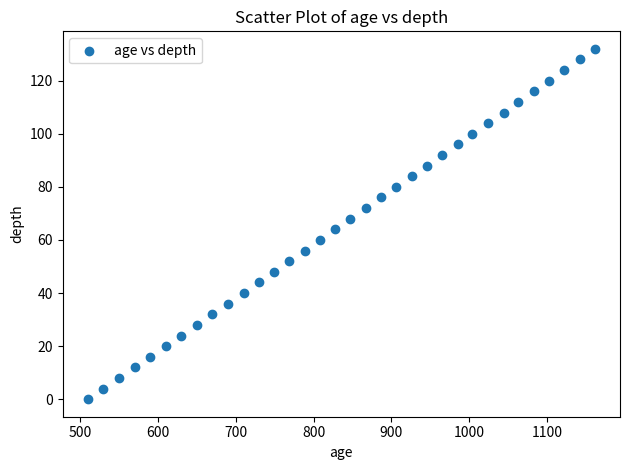

What is the range of X values (max minus min)?

651